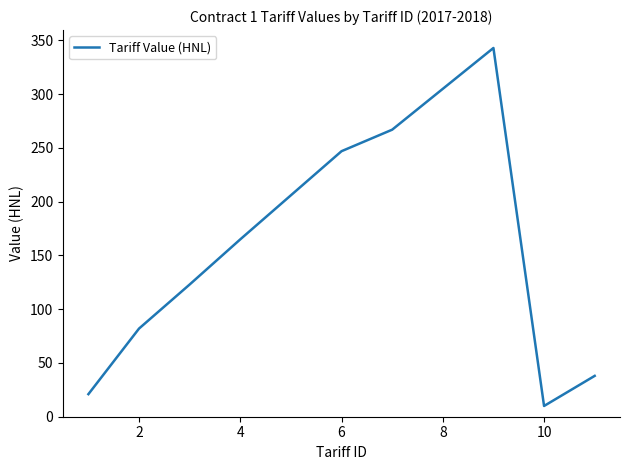

What is the difference between the maximum and minimum values?

333